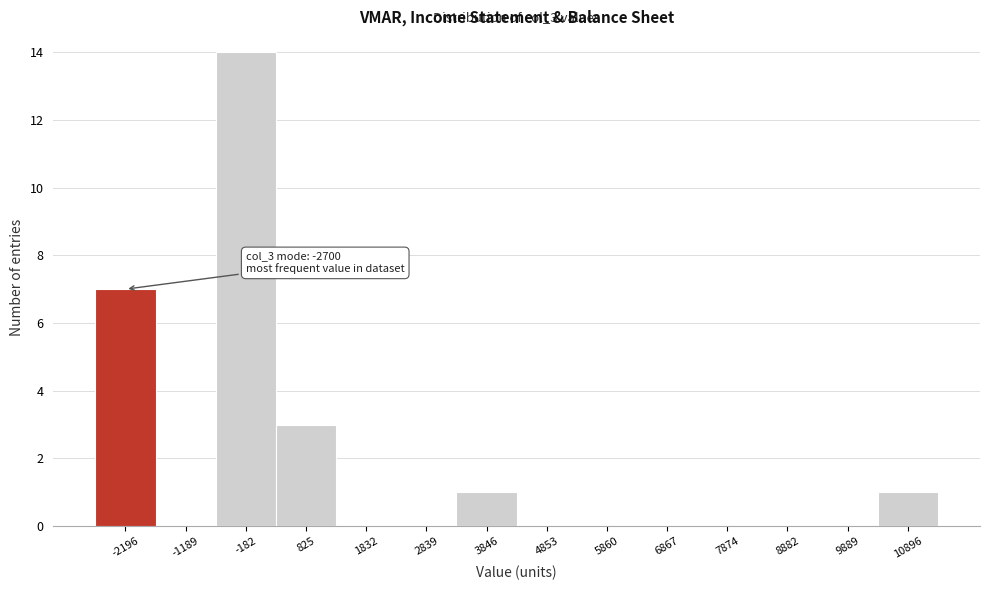

Which range on the x-axis has the tallest bar?

-600 to 400